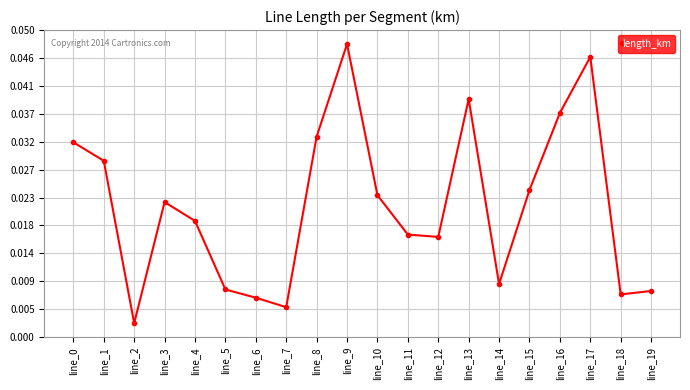

At which label is the value closest to 0?

line_2